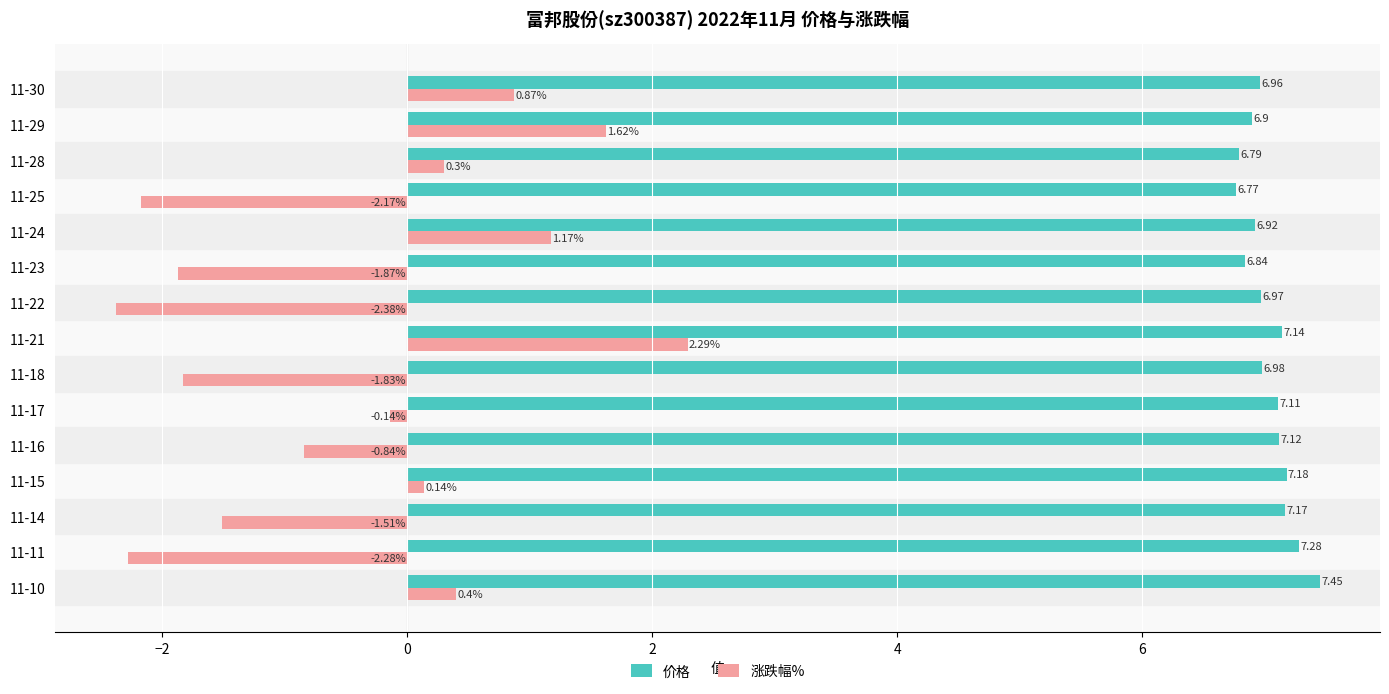

What is the difference between the maximum and second lowest values in the 涨跌幅% series?

4.6